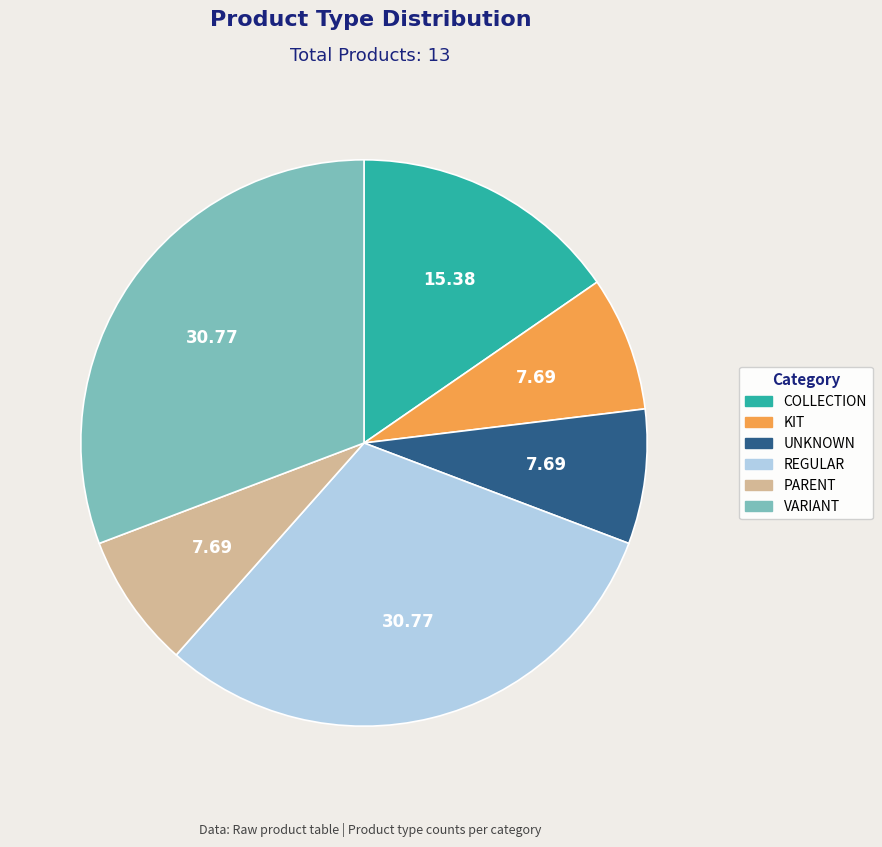

Do KIT and REGULAR together represent more than half of the pie?

No